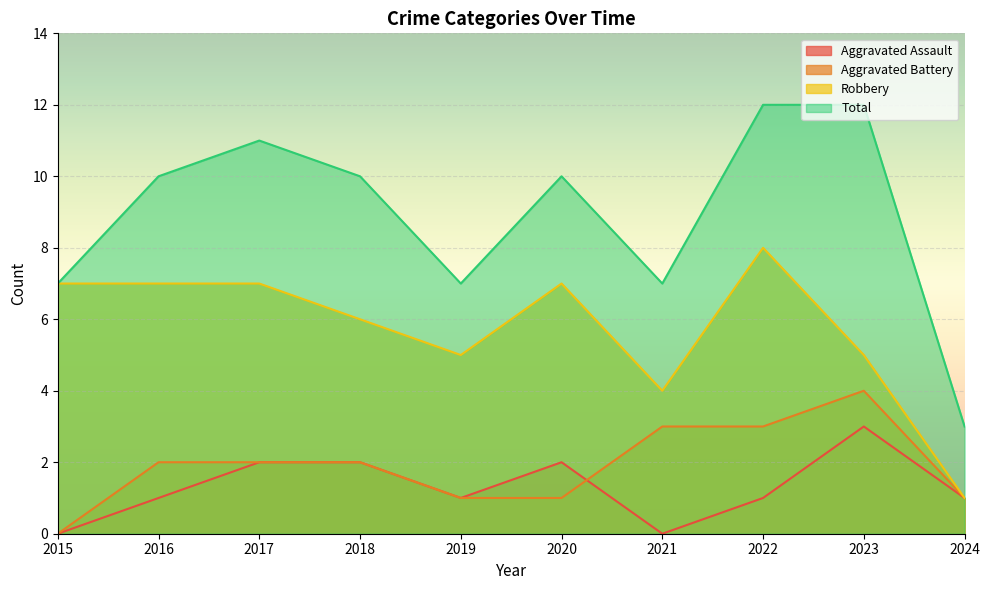

The Total series shows 10 at 2020. True or false?

True